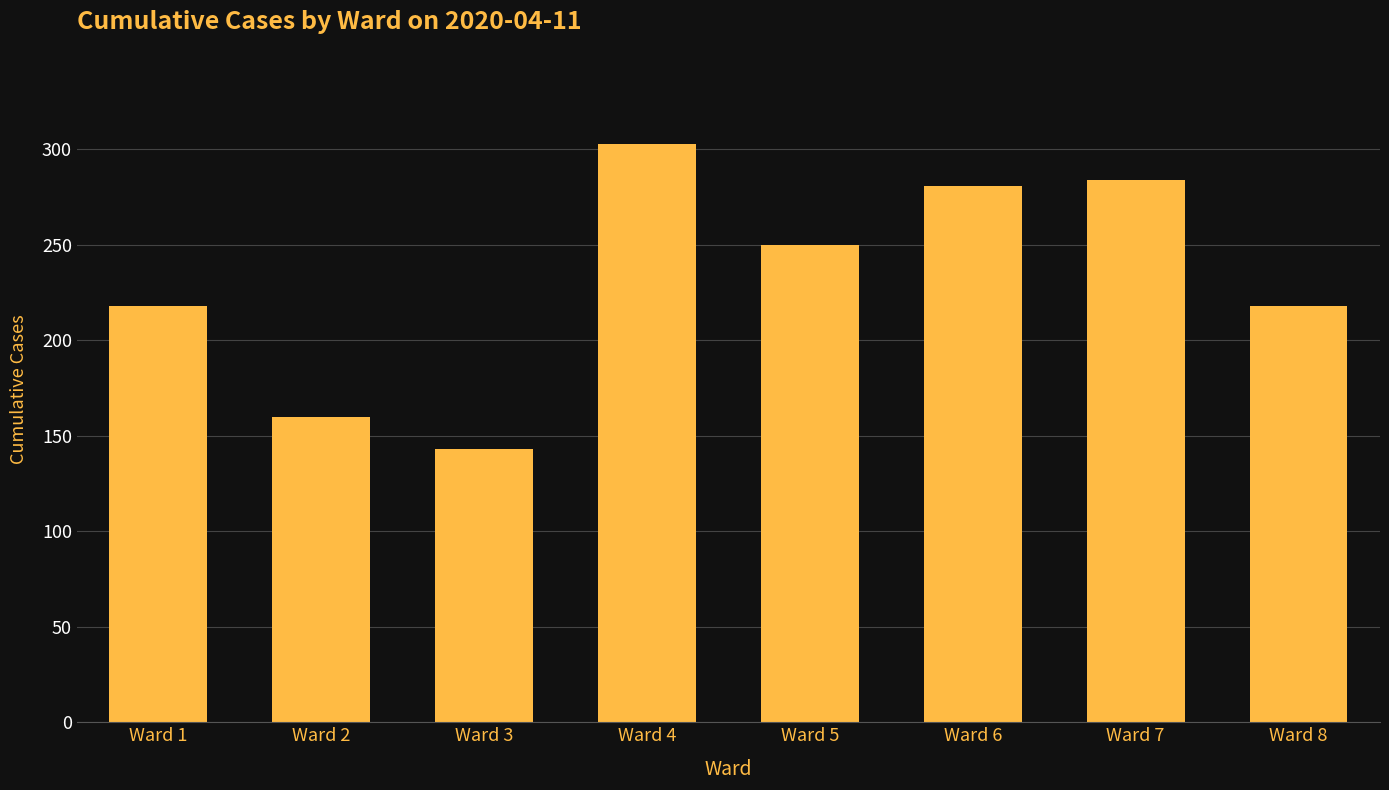

How many series are shown in this chart?

1